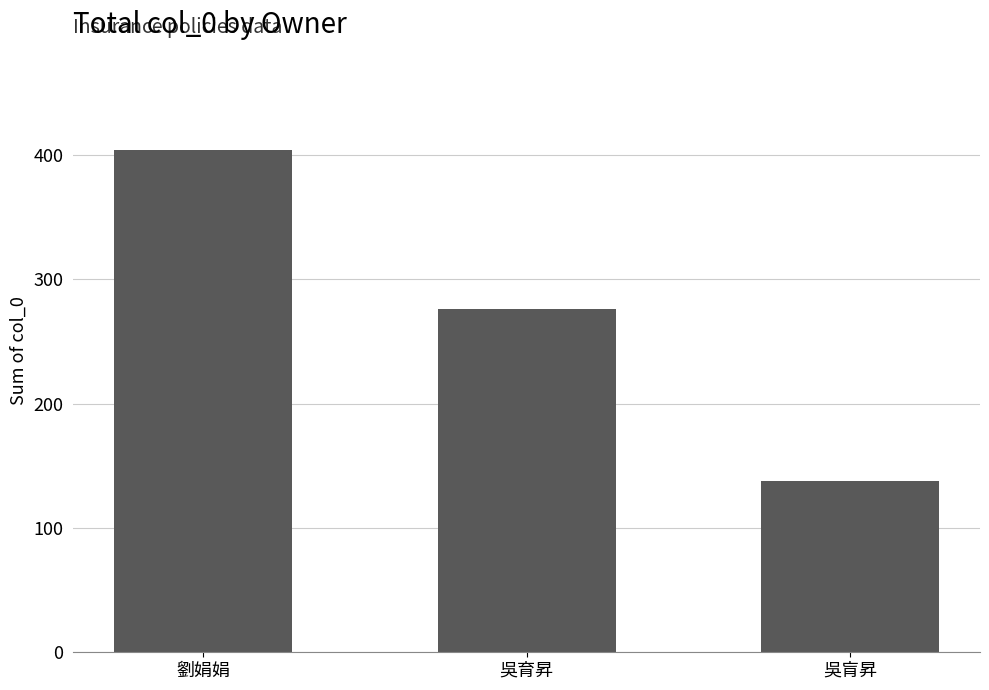

What is the value of the 2nd bar from the left?

276